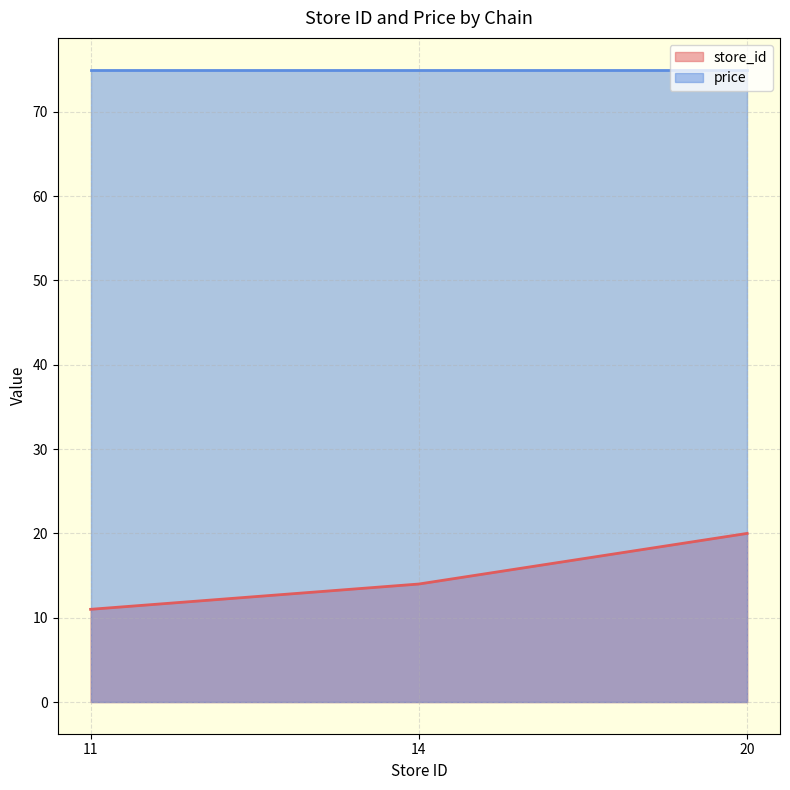

Which label corresponds to the largest value in the chart?

20